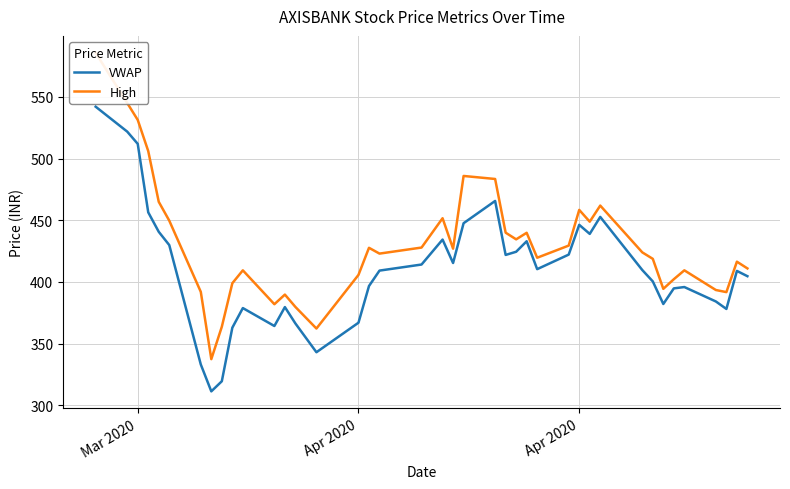

True or false: High has a value of 723.7 at Apr 2020.

False